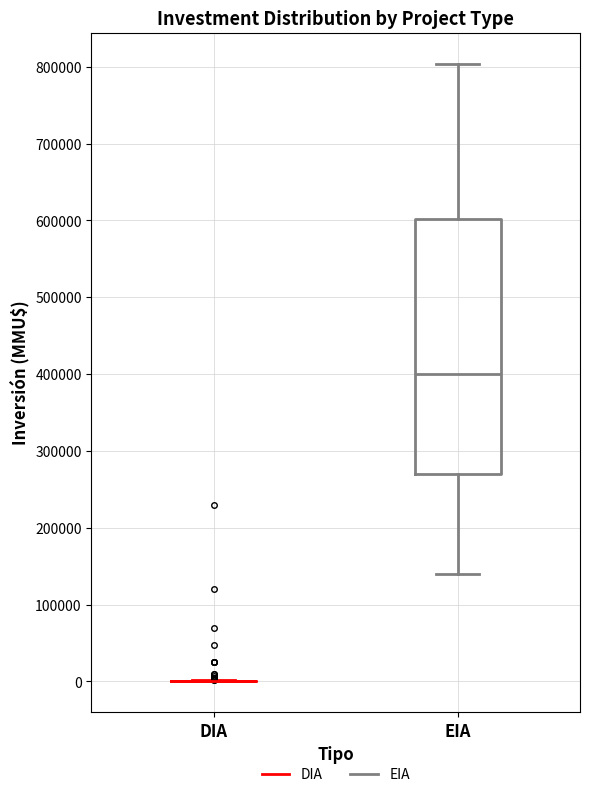

Comparing the boxes themselves (not the whiskers), which one is the tallest?

EIA